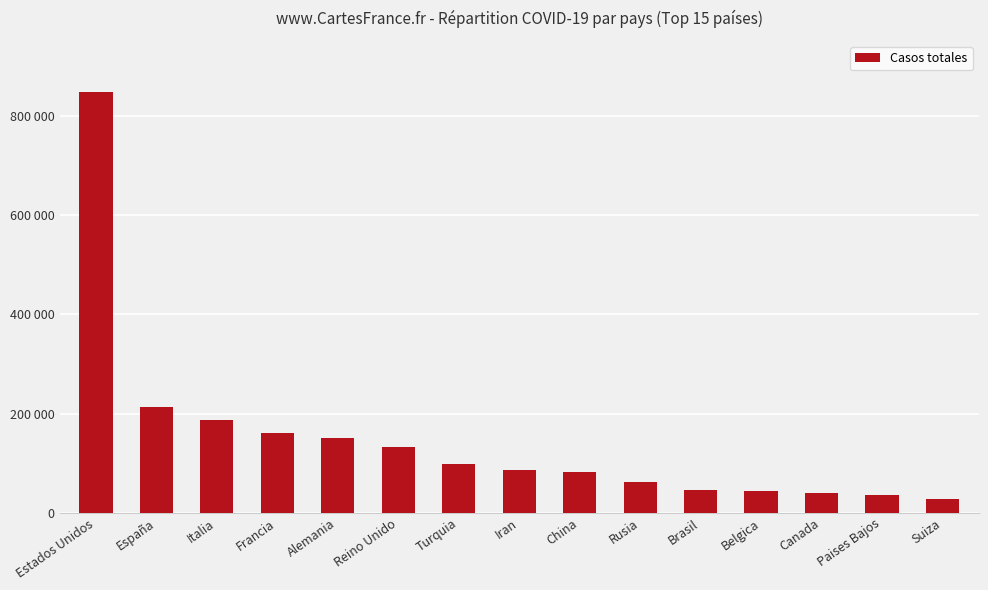

What is the sum of all values?

2217322